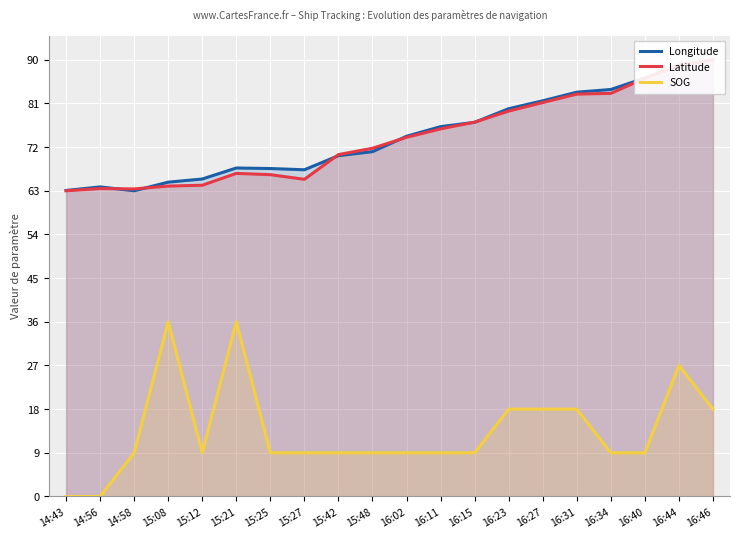

True or false: Longitude and Latitude cross at least once.

True